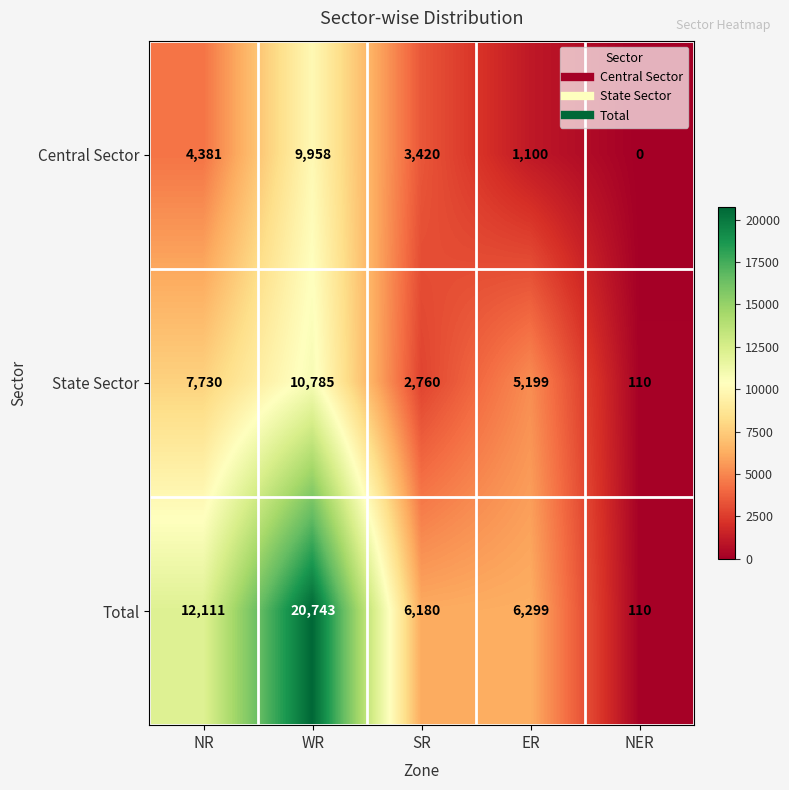

Reading left to right, transcribe all the data shown in this chart.

Central Sector: NR=4381	WR=9958	SR=3420	ER=1100	NER=0
State Sector: NR=7730	WR=10785	SR=2760	ER=5199	NER=110
Total: NR=12111	WR=20743	SR=6180	ER=6299	NER=110